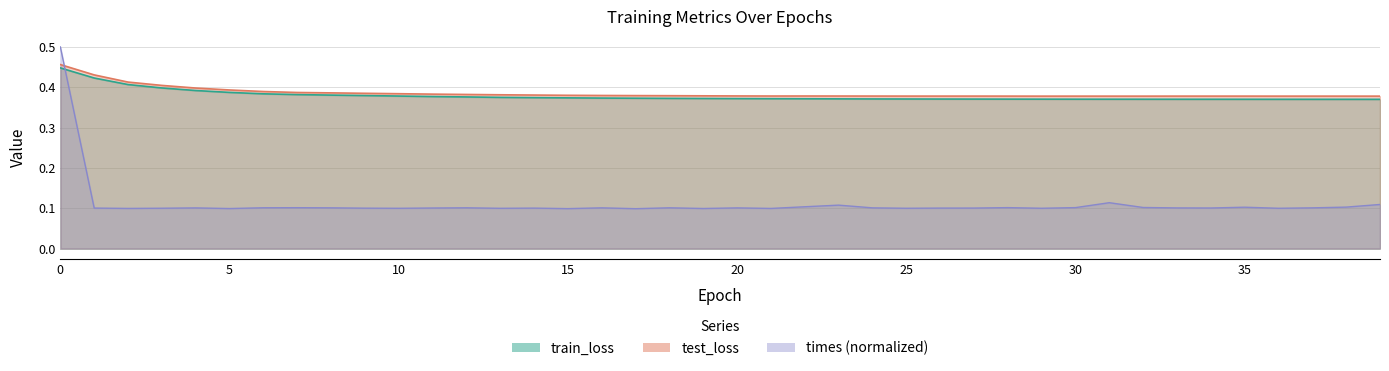

Between 38 and 15, which is larger?

15